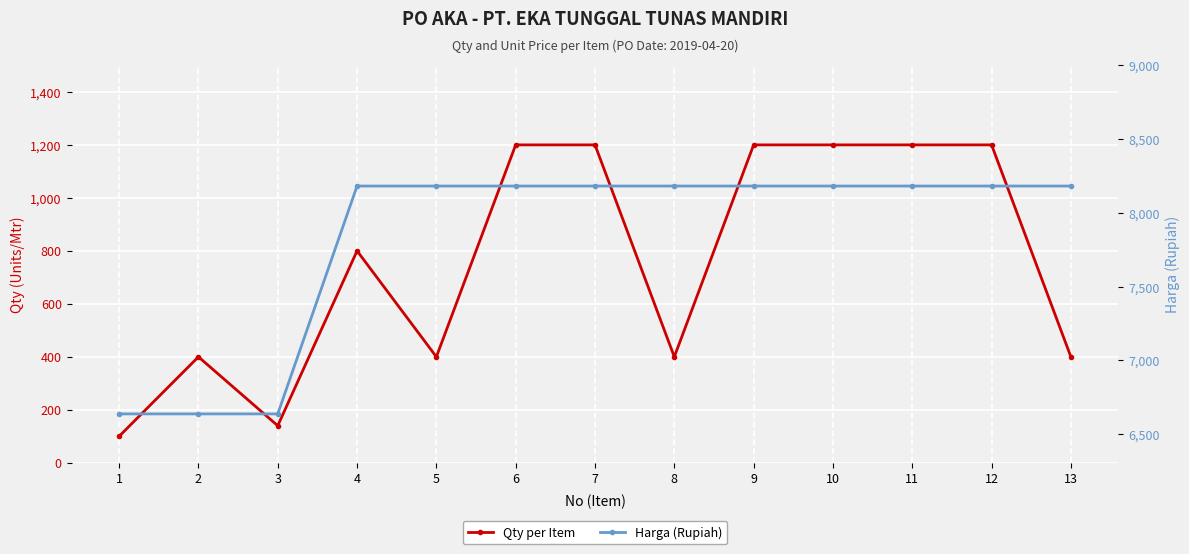

Rank the categories by Qty per Item value from highest to lowest.

6, 7, 9, 10, 11, 12, 4, 2, 5, 8, 13, 3, 1